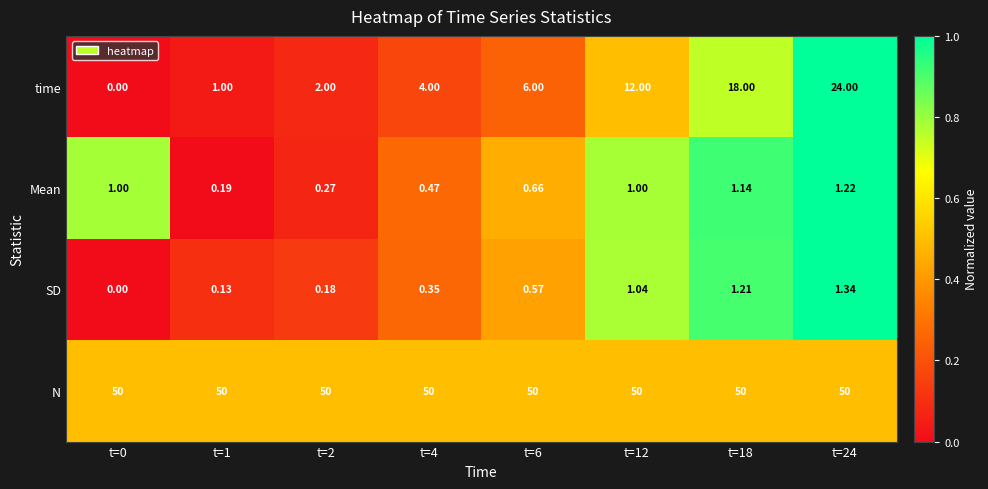

Which series changed the most between t=0 and t=6?

time